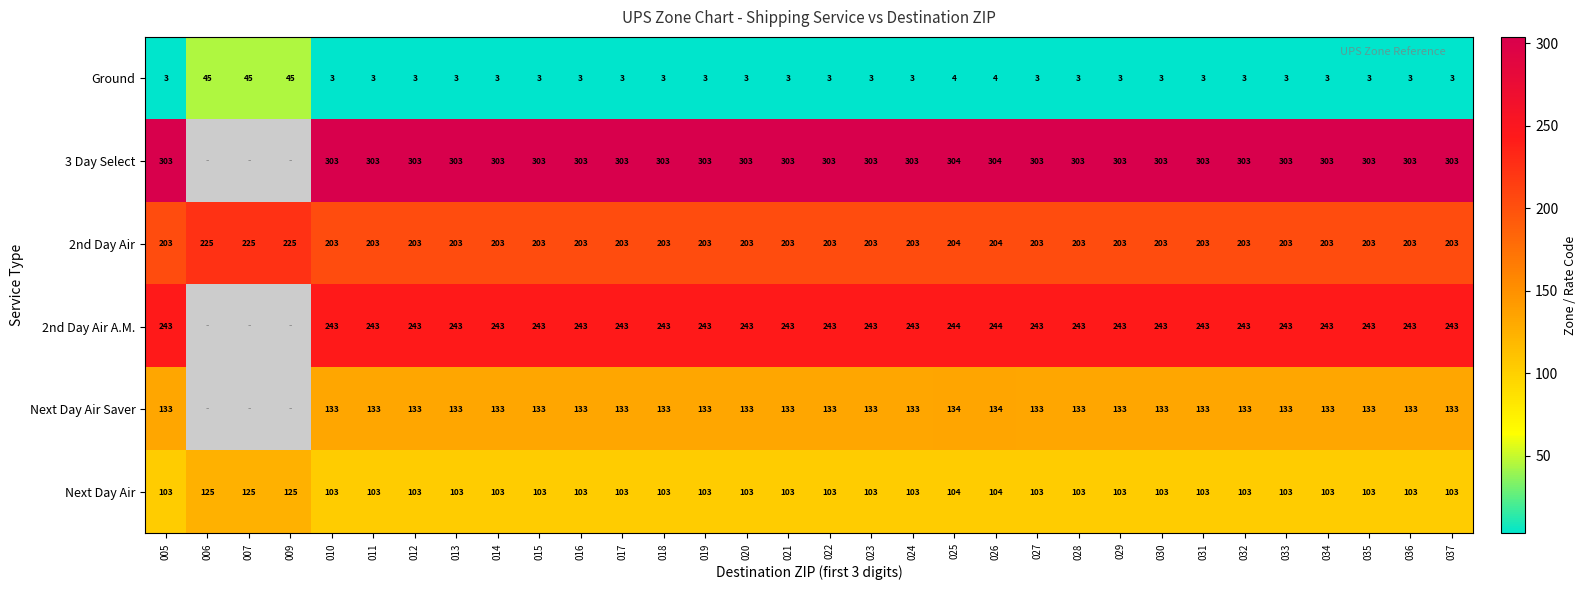

True or false: Next Day Air has a value of 103 at 021.

True